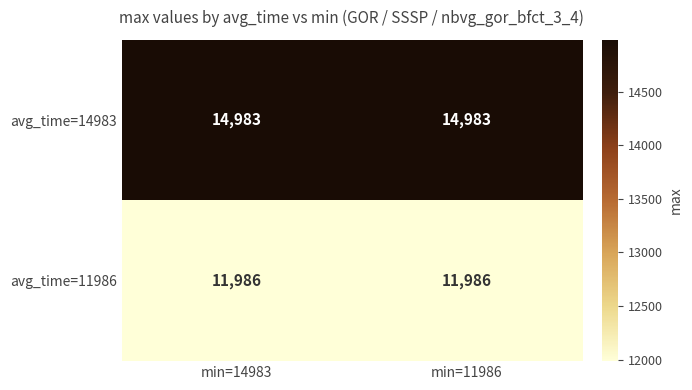

Reading right to left, extract all data points from this chart.

avg_time=14983: min=11986=14983	min=14983=14983
avg_time=11986: min=11986=11986	min=14983=11986